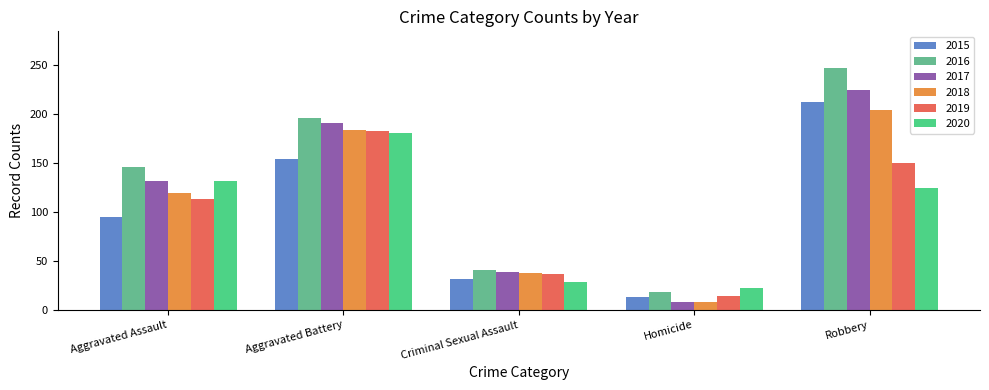

Between Criminal Sexual Assault and Robbery, which series saw the biggest shift?

2016